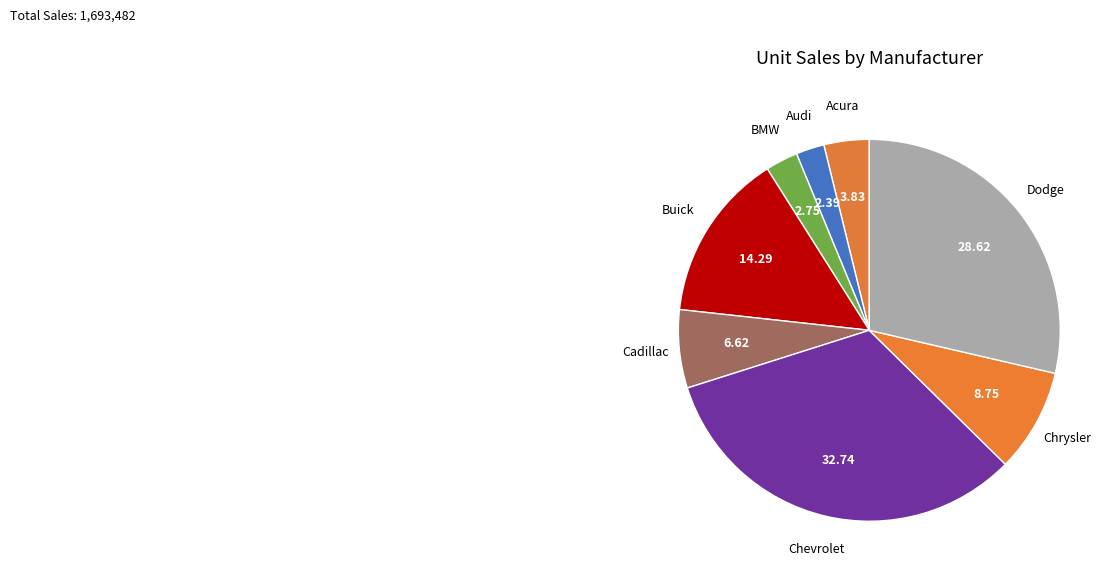

Count the number of slices in the pie.

8